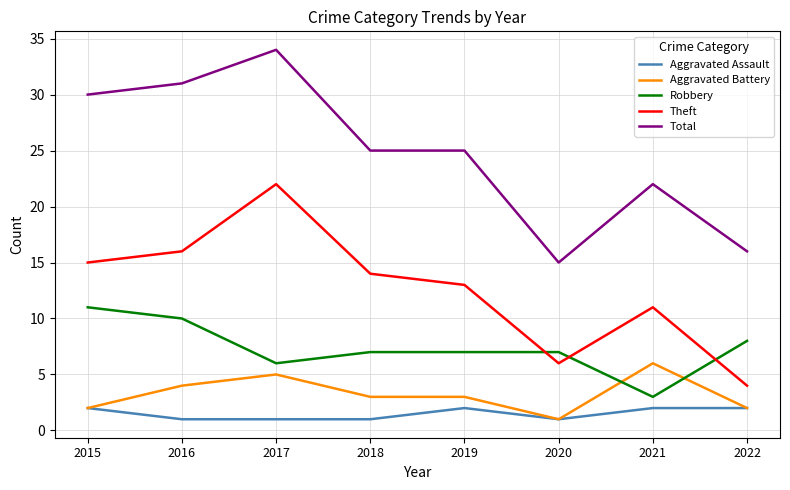

Which series has the largest range (max minus min)?

Total